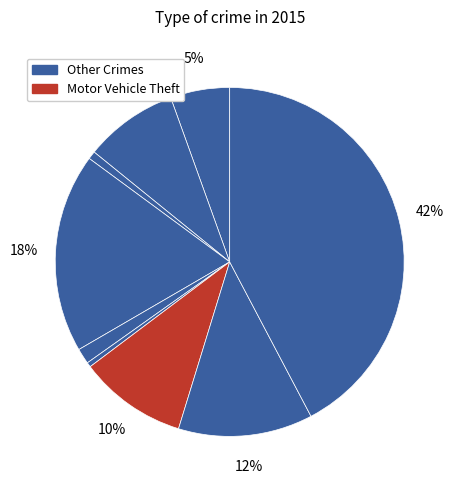

How many slices are in this pie chart?

9